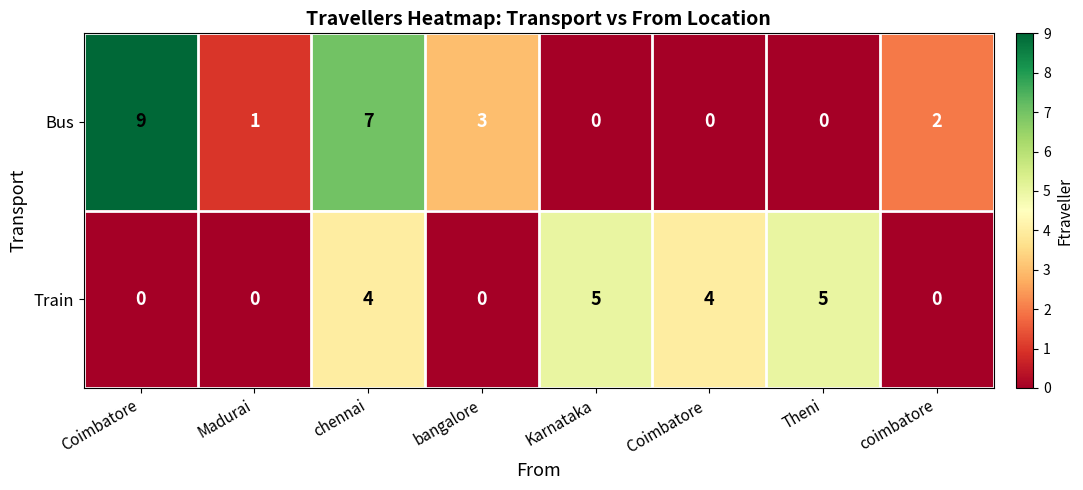

List the series in order of their overall mean, highest first.

Bus, Train